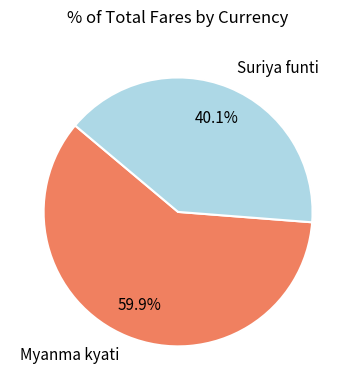

To the nearest percent, what is the difference between the Myanma kyati and Suriya funti slice percentages?

20%